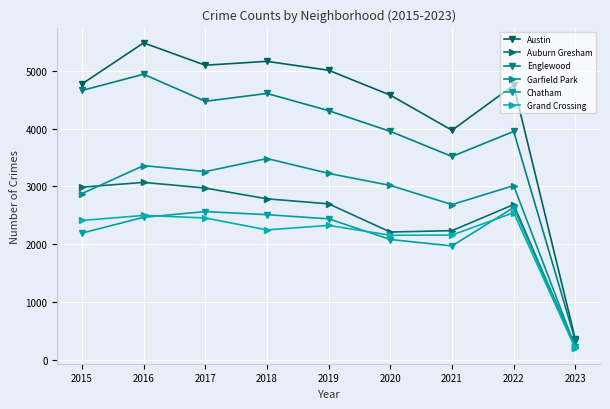

What is the sum of all Englewood values?

34745